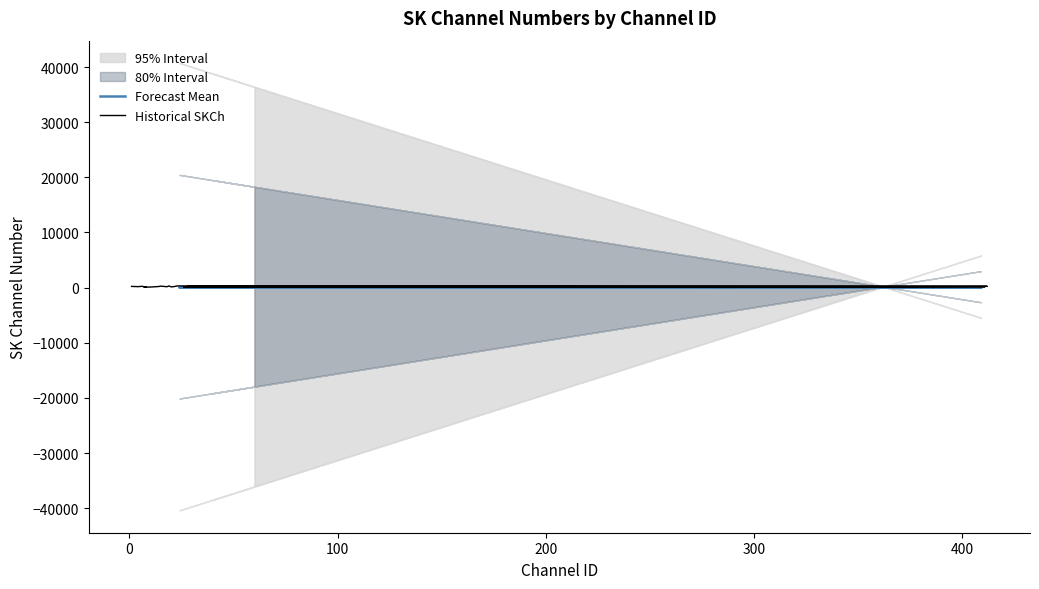

What is the maximum value shown in the chart?

306